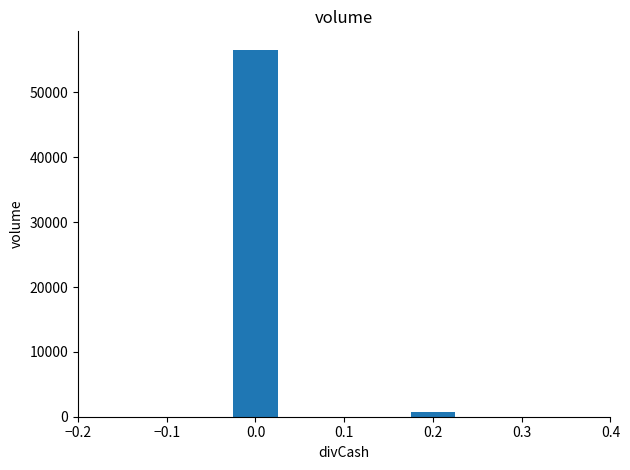

Reading left to right, list all the values displayed in this chart.

56600	800